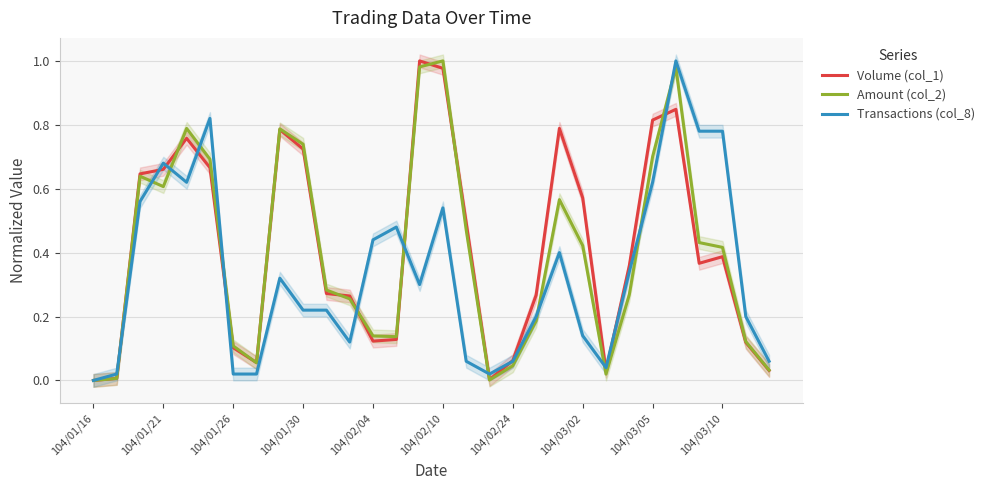

How many interior local peaks does the Transactions (col_8) series have?

7